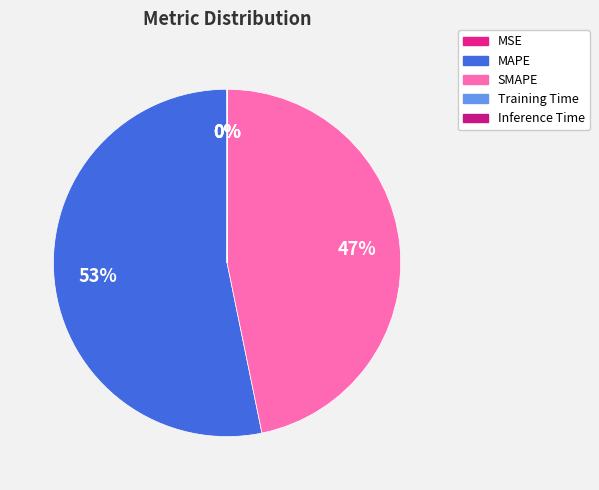

True or false: MSE accounts for 1% of the total.

False